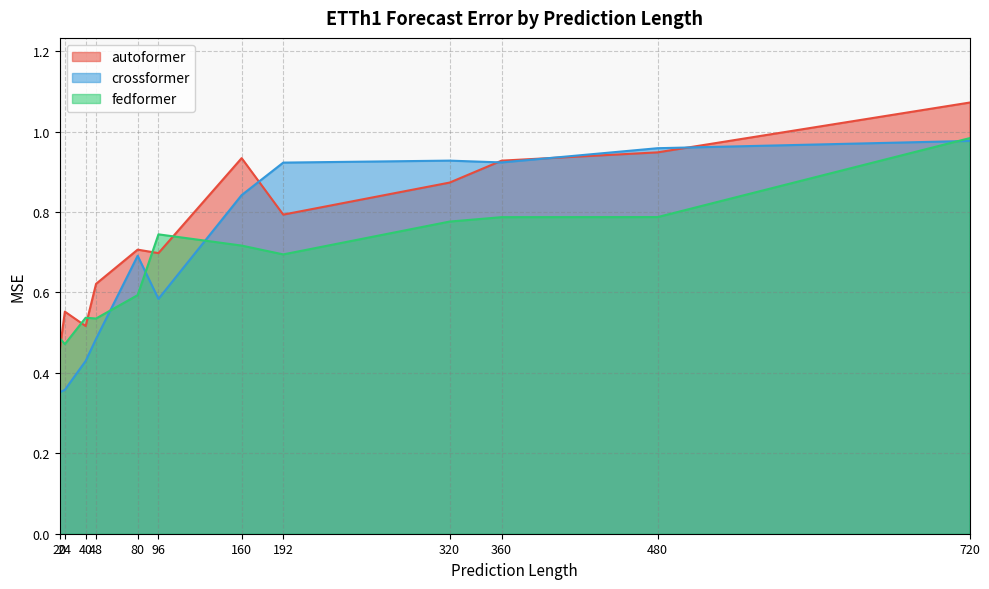

Rank the series by their maximum value, from lowest to highest.

crossformer, fedformer, autoformer